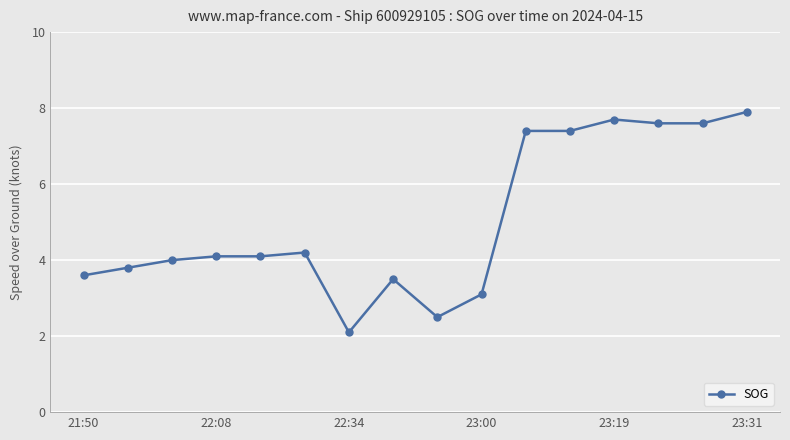

What is the average value?

5.0